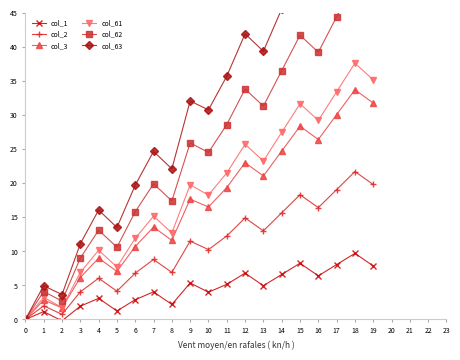

Is it true that col_63 equals 39.4 at 13?

True